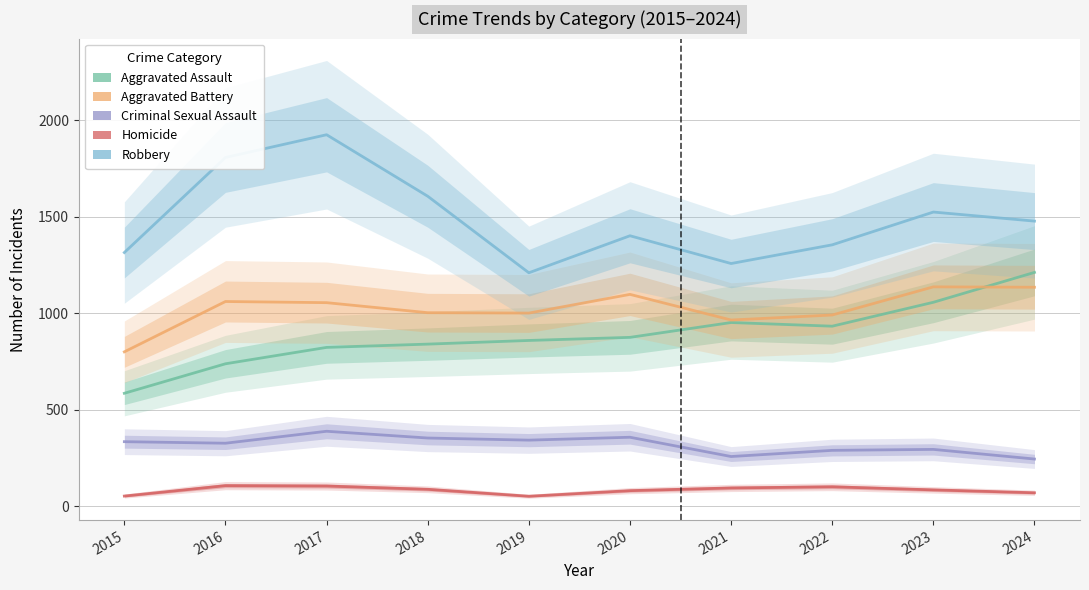

Reading left to right, list all the values displayed in this chart.

Aggravated Assault: 2015=585	2016=738	2017=823	2018=840	2019=859	2020=875	2021=952	2022=933	2023=1057	2024=1212
Aggravated Battery: 2015=800	2016=1061	2017=1055	2018=1003	2019=1001	2020=1098	2021=965	2022=991	2023=1137	2024=1135
Criminal Sexual Assault: 2015=334	2016=326	2017=388	2018=353	2019=342	2020=357	2021=257	2022=289	2023=294	2024=244
Homicide: 2015=52	2016=106	2017=104	2018=87	2019=51	2020=80	2021=94	2022=100	2023=84	2024=69
Robbery: 2015=1315	2016=1808	2017=1926	2018=1607	2019=1210	2020=1402	2021=1258	2022=1355	2023=1525	2024=1478